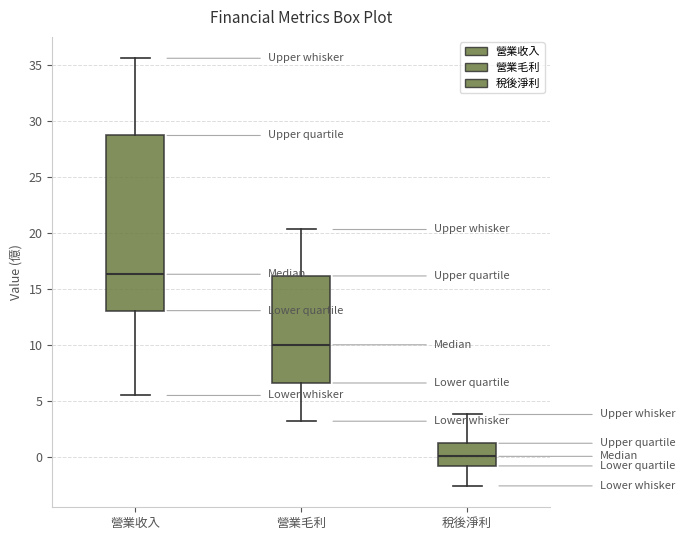

Where is the upper edge of the box for 營業毛利 on the y-axis? The values are not printed on the chart, so give them approximately, as read against the axis.

16.0